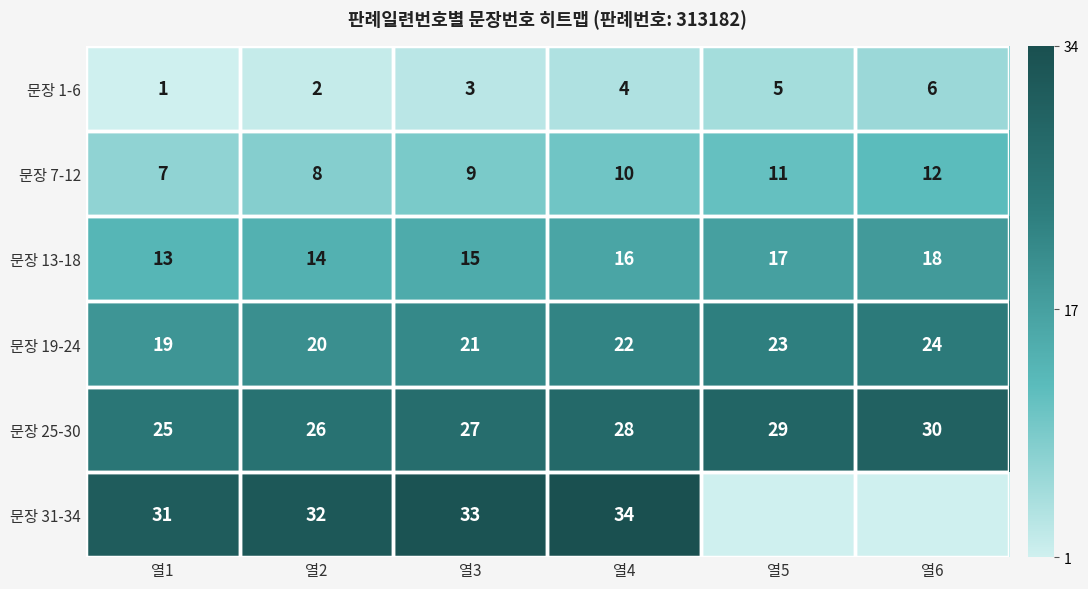

At which label does 문장 7-12 reach its minimum?

열1